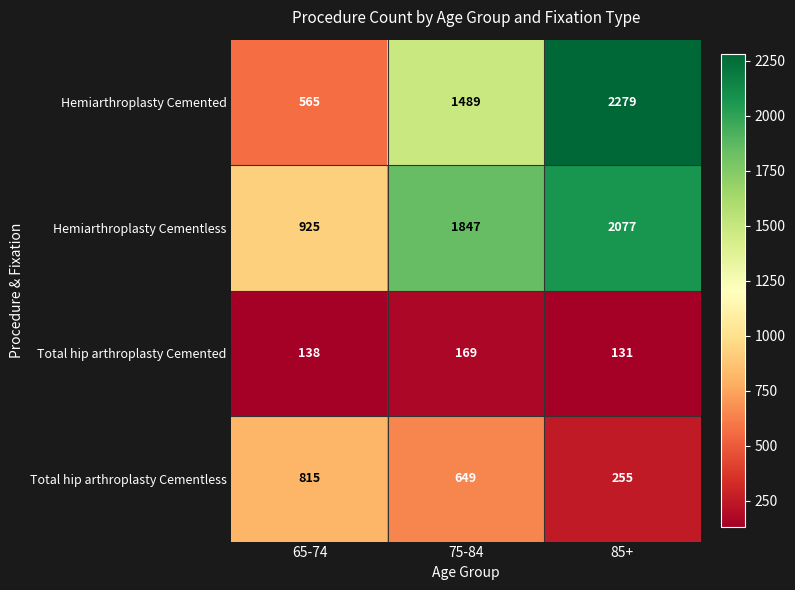

Rank the series by their maximum value, from highest to lowest.

Hemiarthroplasty Cemented, Hemiarthroplasty Cementless, Total hip arthroplasty Cementless, Total hip arthroplasty Cemented